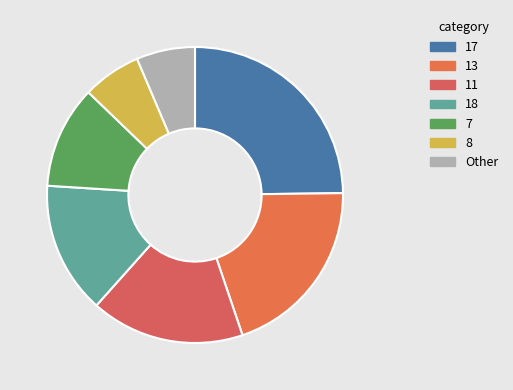

How many slices are in this pie chart?

7